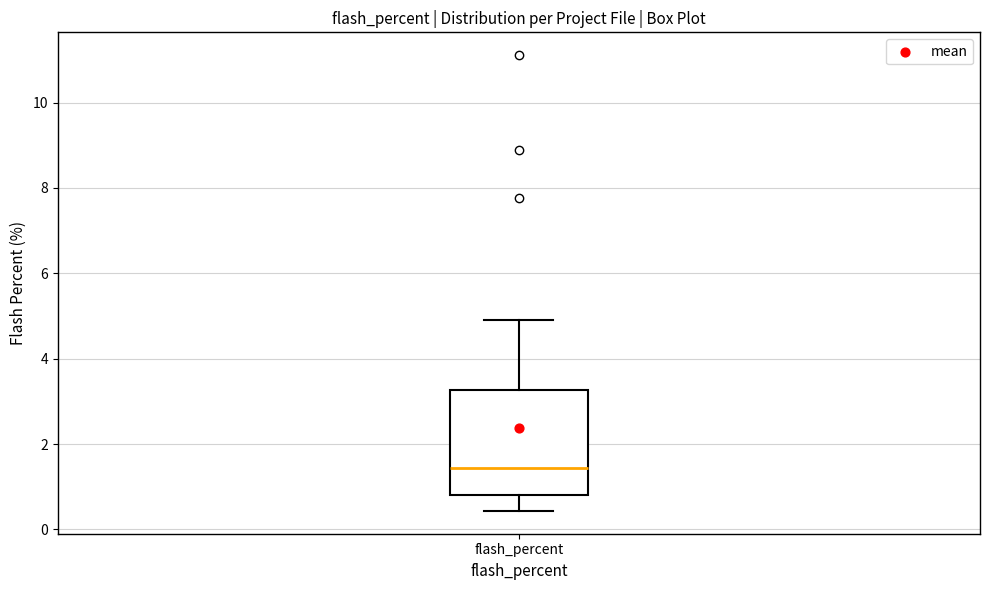

Where is the lower edge of the box for flash_percent on the y-axis? The values are not printed on the chart, so give them approximately, as read against the axis.

0.8